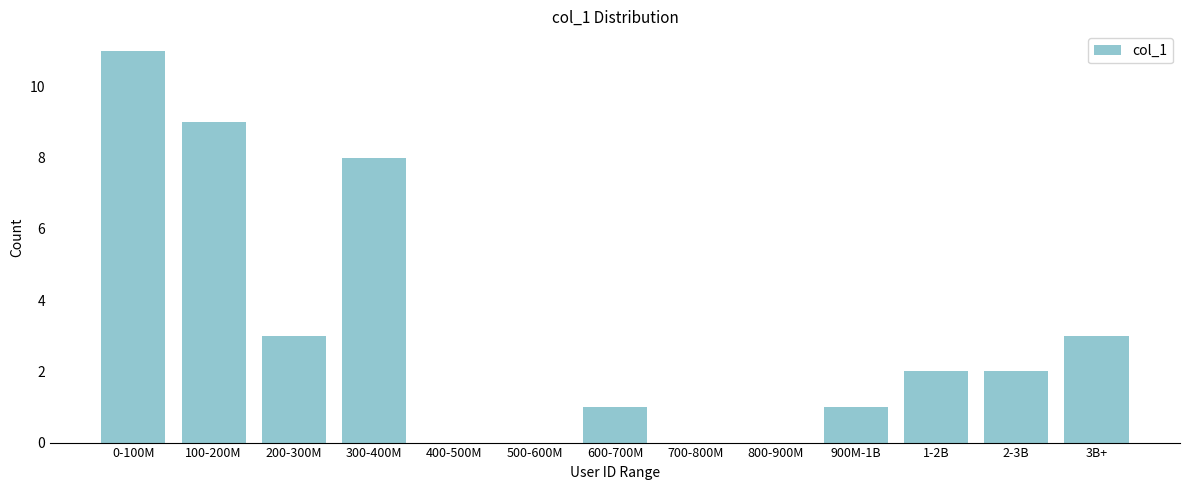

What is the greatest value displayed?

11